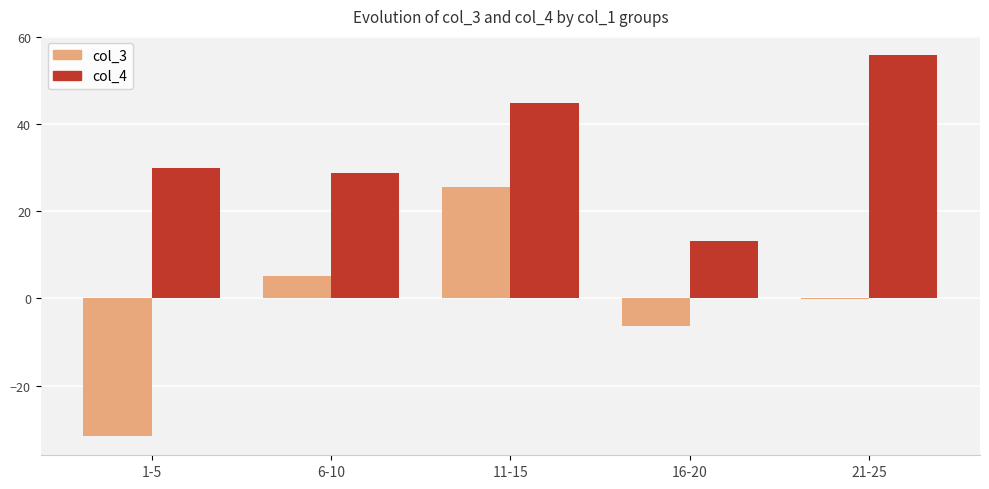

What is the average value of the col_4 series?

34.5